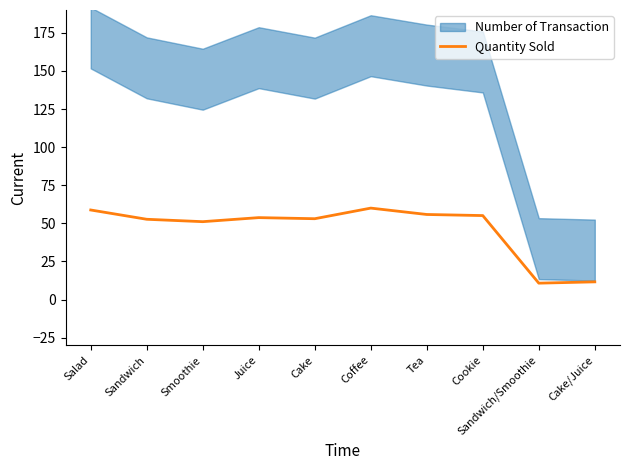

What is the difference between the maximum and second lowest values?

48.4